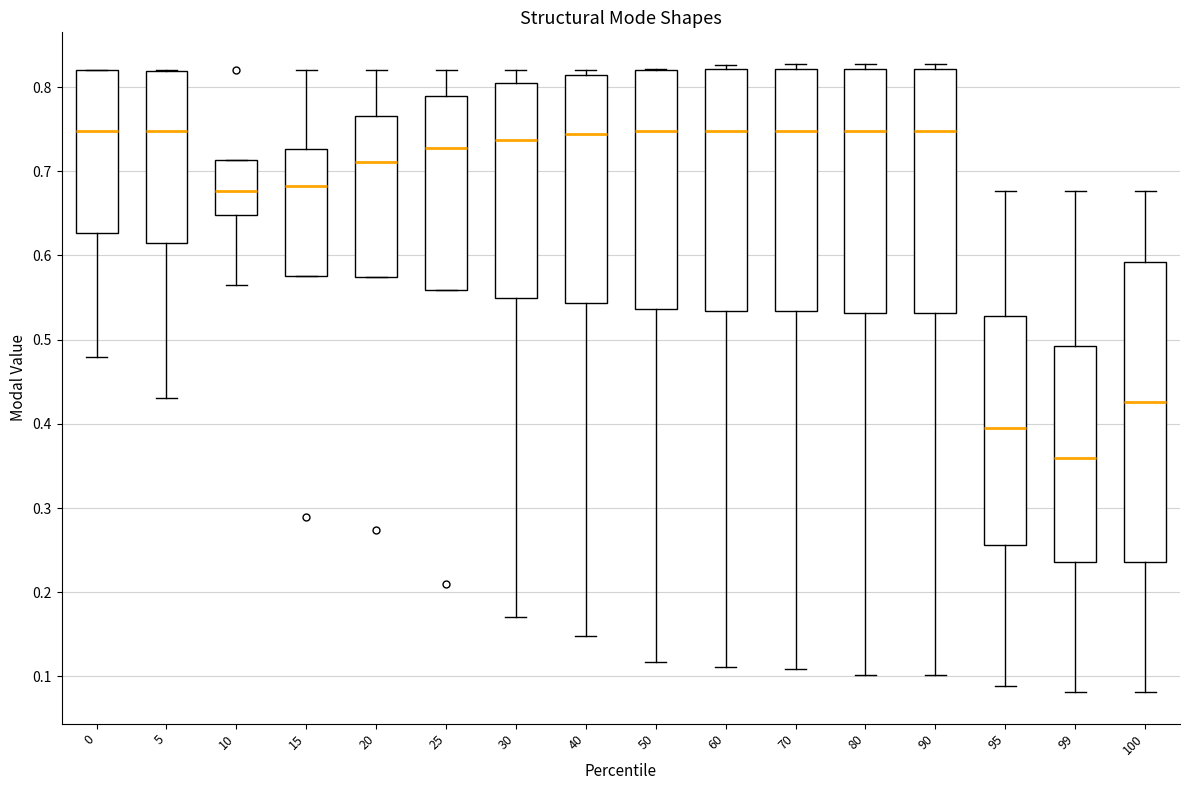

Where does the median line of the box at x = 90 sit on the y-axis? The values are not printed on the chart, so give them approximately, as read against the axis.

0.75